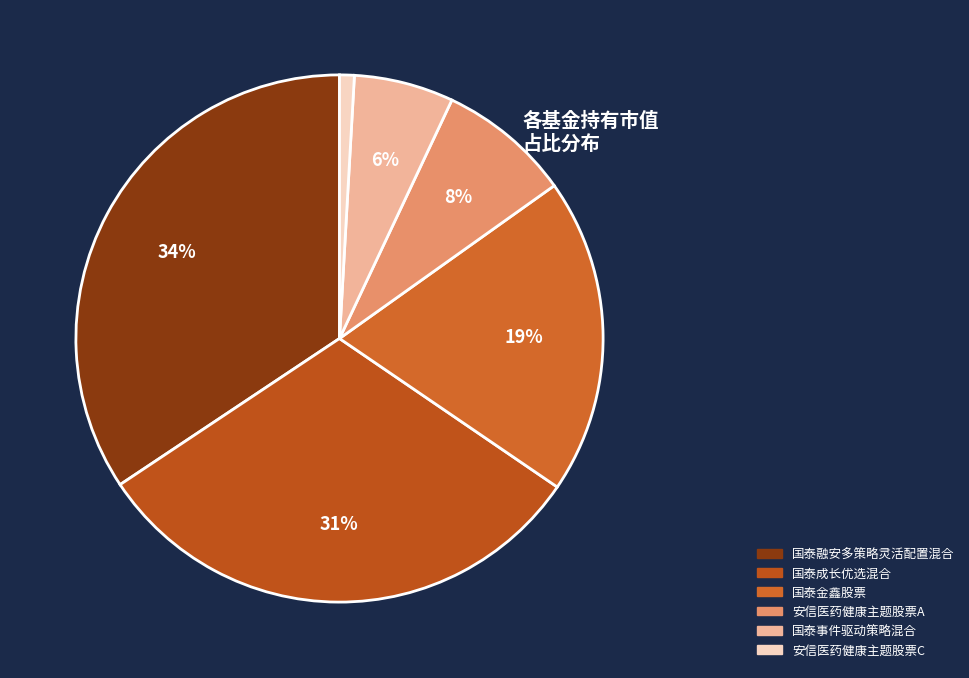

To the nearest percent, what is the combined percentage of 国泰金鑫股票 and 安信医药健康主题股票C?

20%